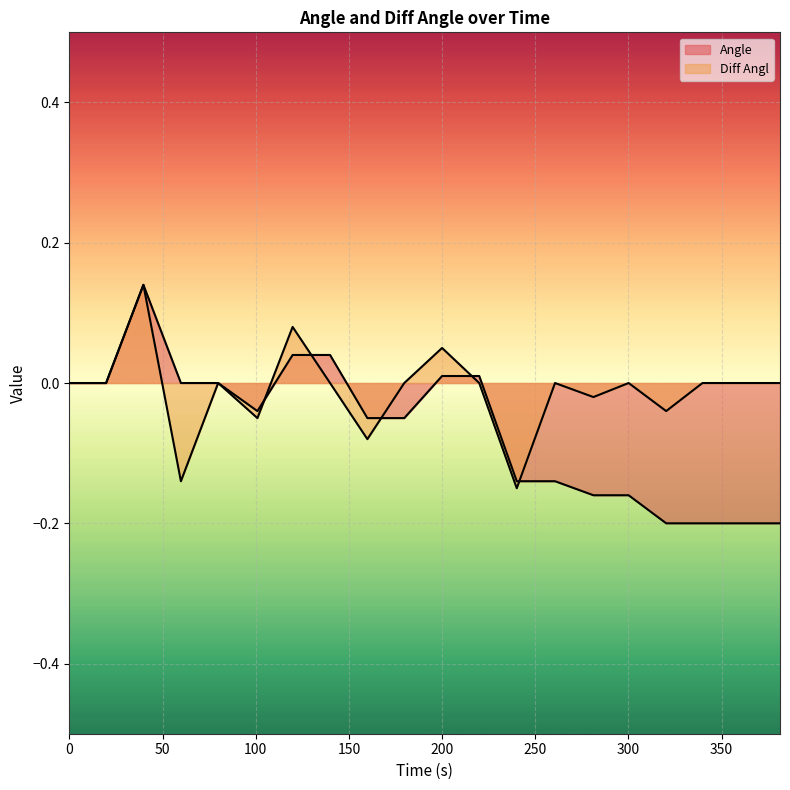

Reading left to right, list all the values displayed in this chart.

Angle: 0.0	0.0	0.1	0.0	0.0	-0.0	0.0	0.0	-0.1	-0.1	0.0	0.0	-0.1	-0.1	-0.2	-0.2	-0.2	-0.2	-0.2	-0.2
Diff Angl: 0.0	0.0	0.1	-0.1	0.0	-0.1	0.1	0.0	-0.1	0.0	0.1	0.0	-0.1	0.0	-0.0	0.0	-0.0	0.0	0.0	0.0